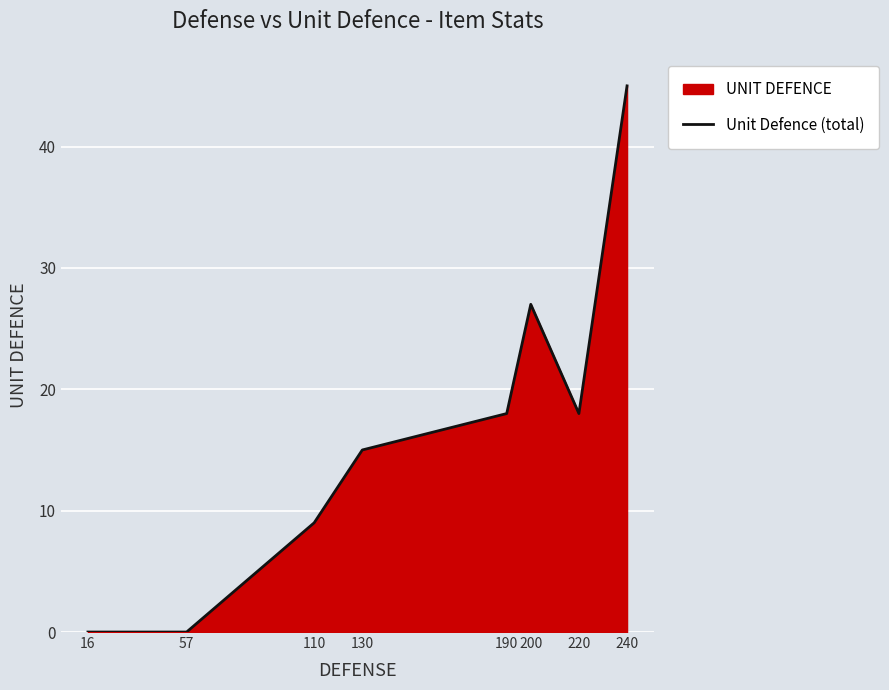

Does the chart display data point markers on the line(s)?

No